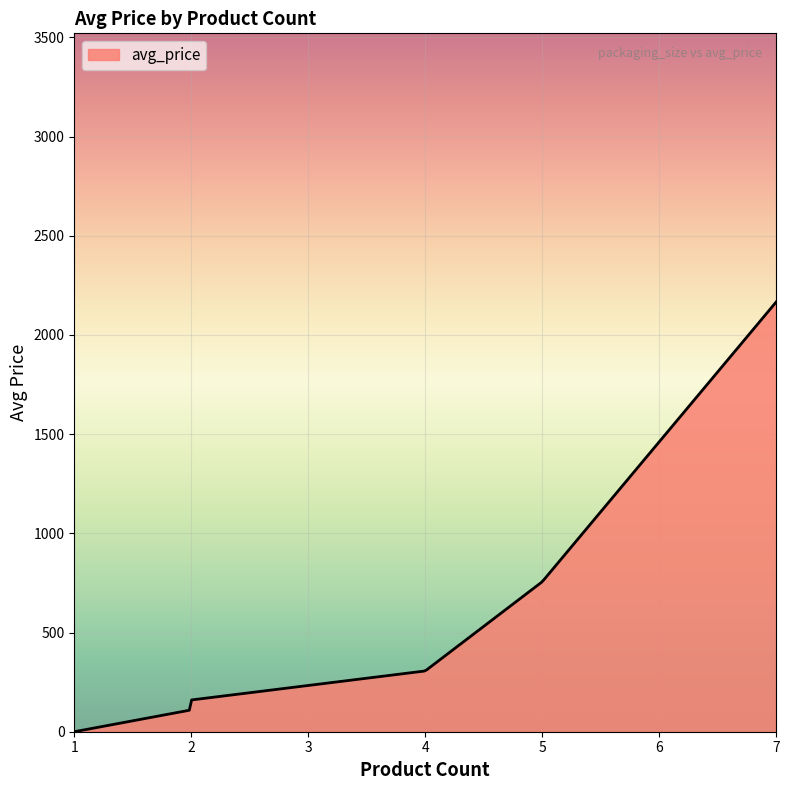

What is the difference between the maximum and minimum values?

2166.1